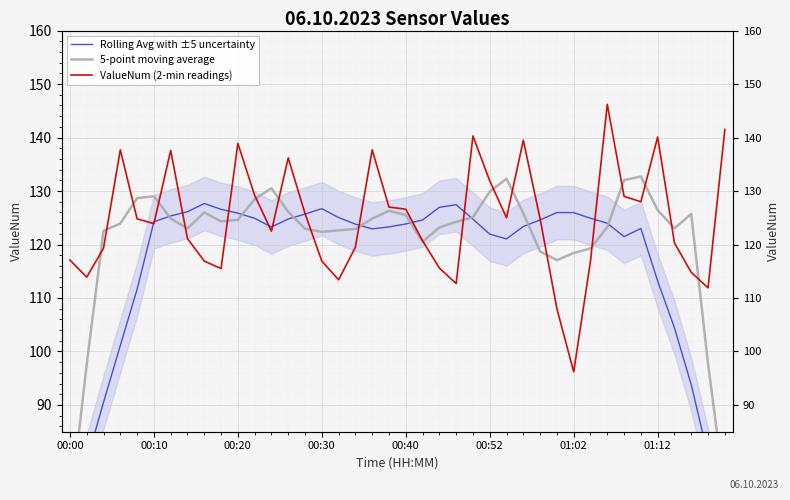

How many interior local peaks does the 5-point moving average series have?

7